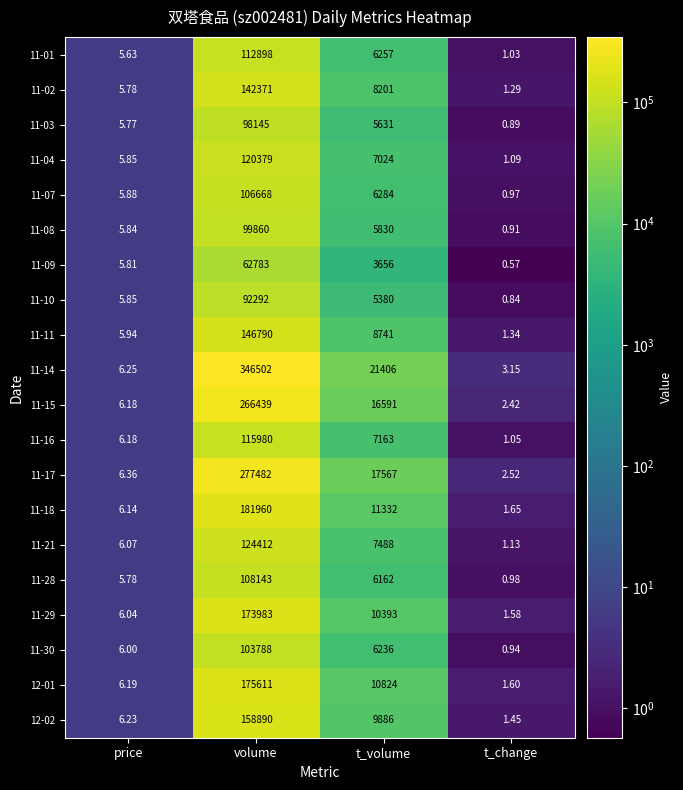

Which category has the highest value across all series?

volume